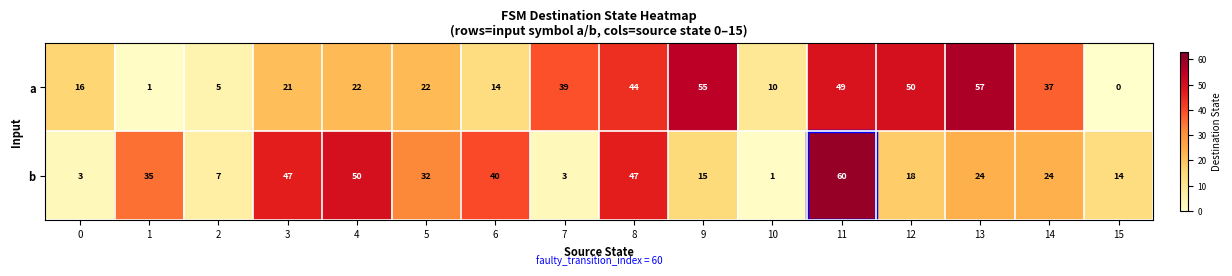

What value does the b series have at 0?

3